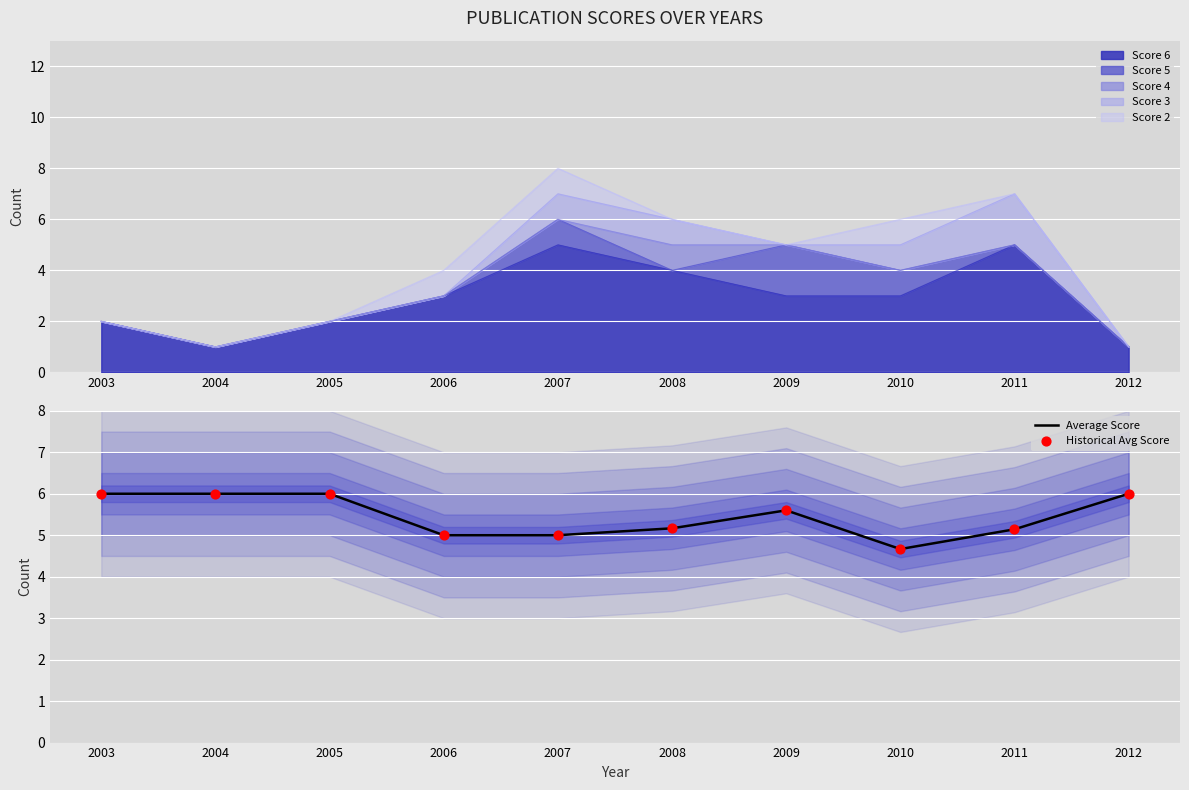

What is the minimum value for Average Score?

4.7